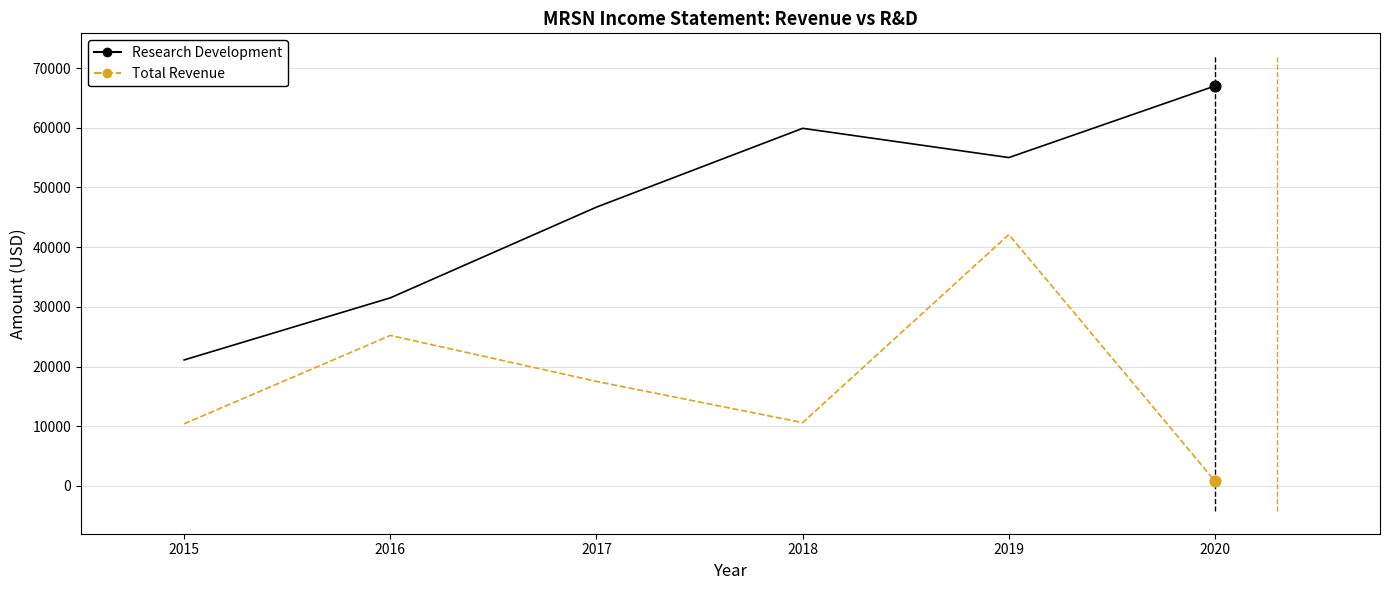

Is the value of Research Development at 2015 greater than the value of Total Revenue at 2015?

Yes